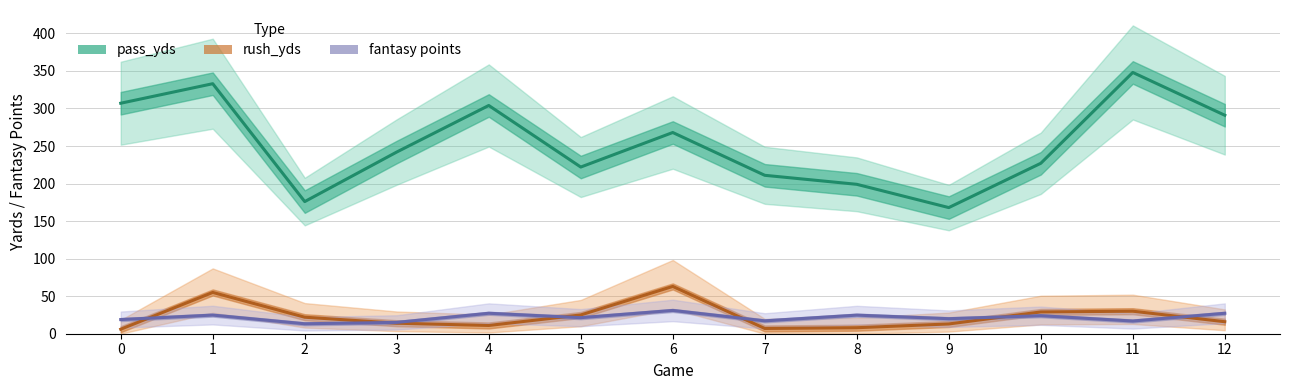

True or false: fantasy points has a value of 21.4 at 5.

True